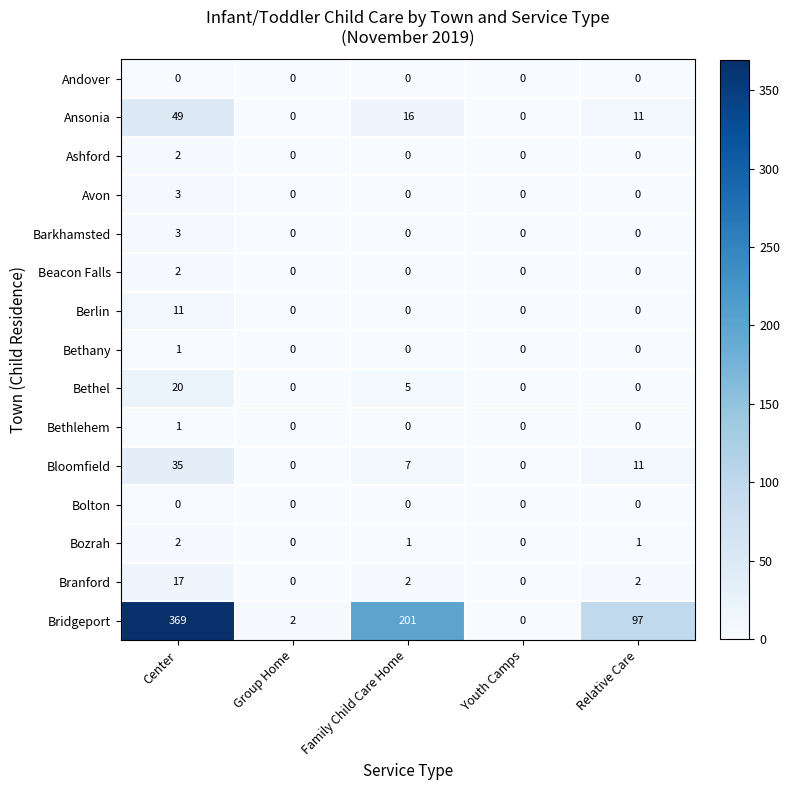

What is the total value across all series at Family Child Care Home?

232